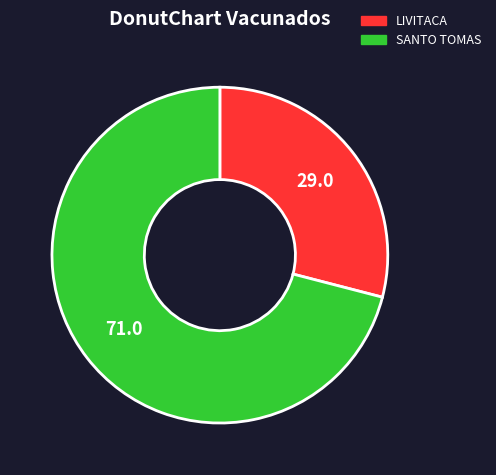

Between LIVITACA and SANTO TOMAS, which is larger?

SANTO TOMAS